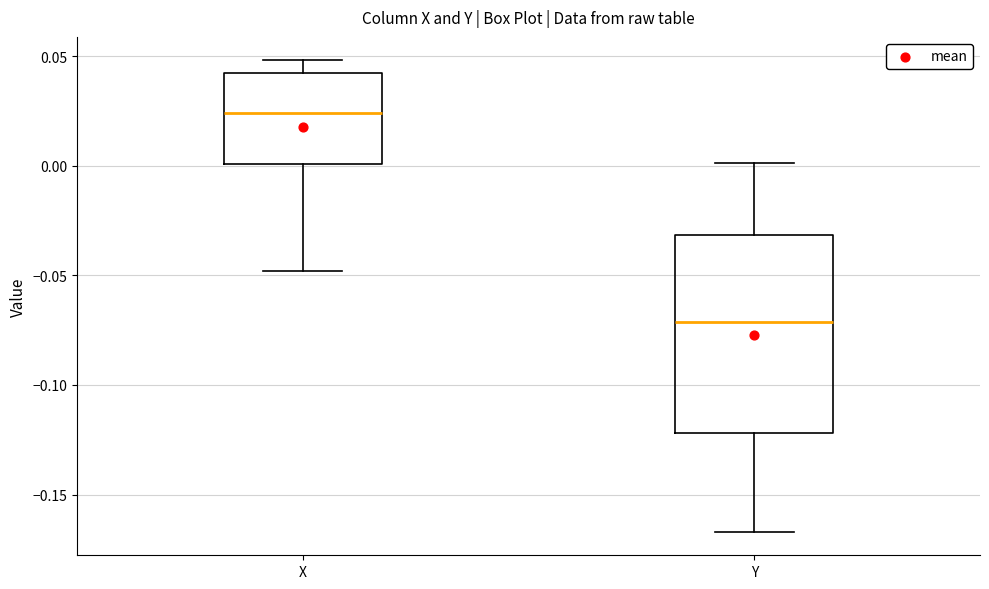

Reading left to right, read every box against the y-axis: the position of its median line, the range the box covers, and the ends of its whiskers. The values are not printed on the chart, so give them approximately, as read against the axis.

X: median 0.025, box 0.000 to 0.040, whiskers -0.050 to 0.050
Y: median -0.070, box -0.120 to -0.030, whiskers -0.165 to 0.000